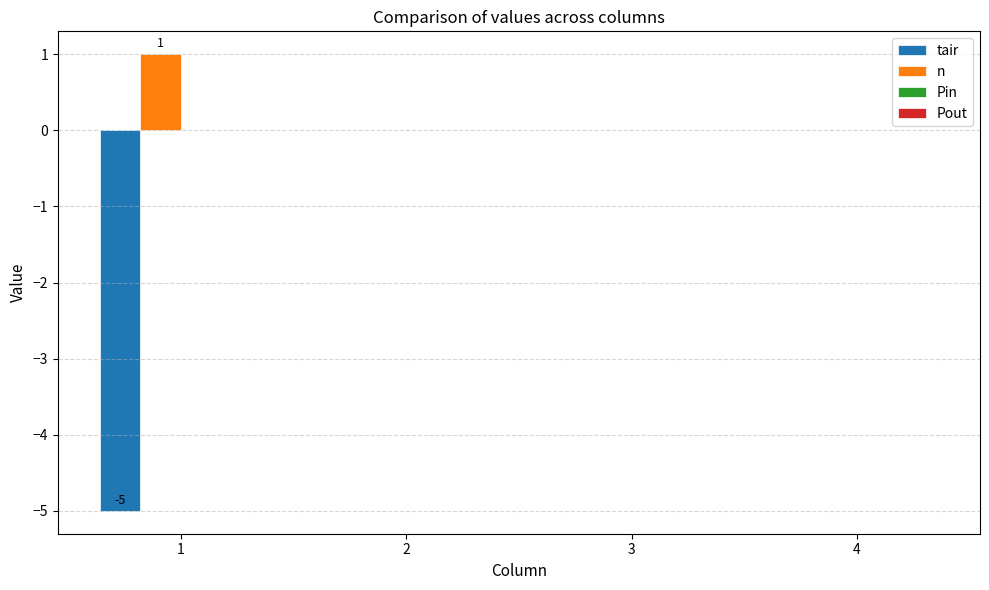

Reading left to right, what are all the values shown in this chart?

tair: 1=-5	2=0	3=0	4=0
n: 1=1	2=0	3=0	4=0